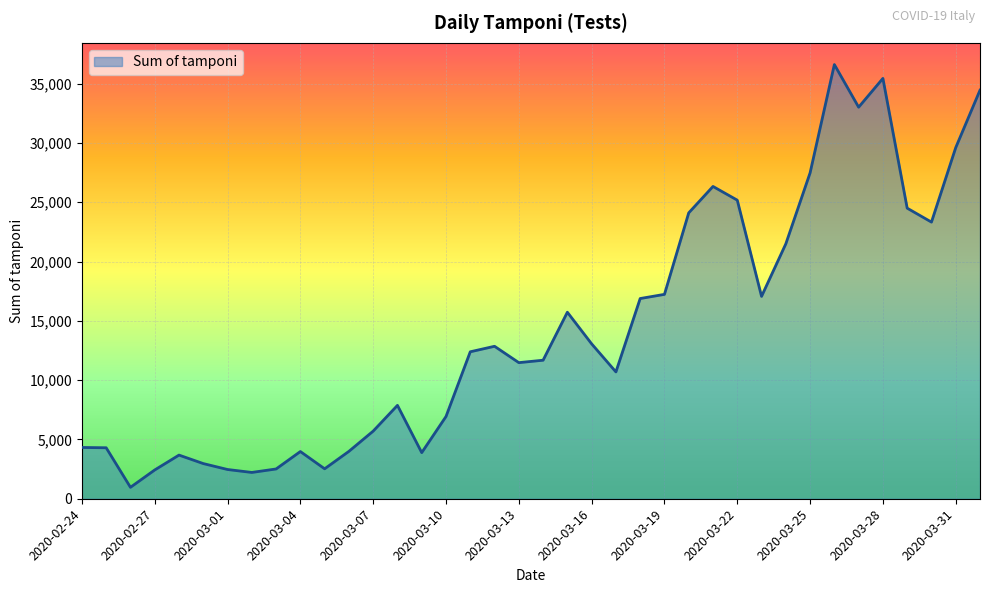

What is the difference between the maximum and minimum values?

35651